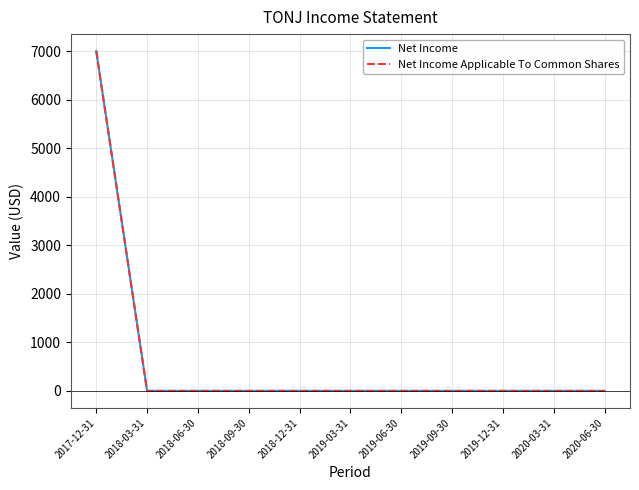

Reading left to right, transcribe all the data shown in this chart.

Net Income: 2017-12-31=7000	2018-03-31=0	2018-06-30=0	2018-09-30=0	2018-12-31=0	2019-03-31=0	2019-06-30=0	2019-09-30=0	2019-12-31=0	2020-03-31=0	2020-06-30=0
Net Income Applicable To Common Shares: 2017-12-31=7000	2018-03-31=0	2018-06-30=0	2018-09-30=0	2018-12-31=0	2019-03-31=0	2019-06-30=0	2019-09-30=0	2019-12-31=0	2020-03-31=0	2020-06-30=0